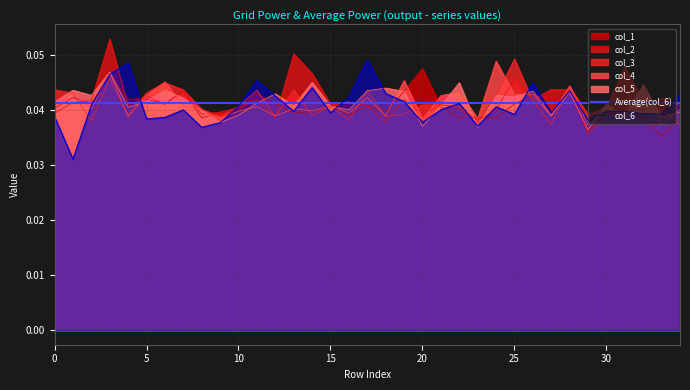

True or false: col_6 has a value of 0.0 at 28.

True